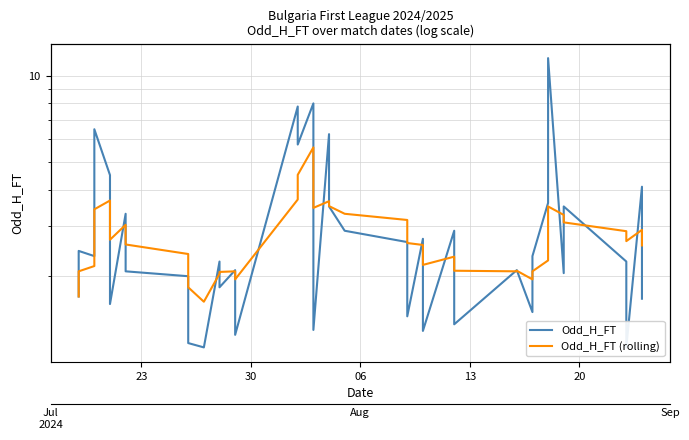

How many data points in Odd_H_FT (rolling) are above 2?

35